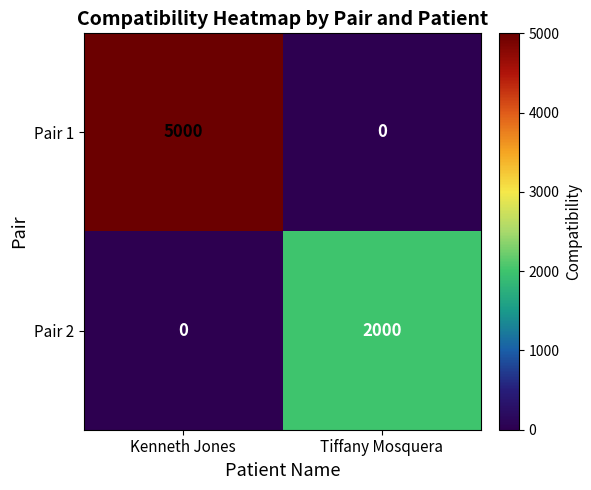

Which series has the largest total across all categories?

Pair 1